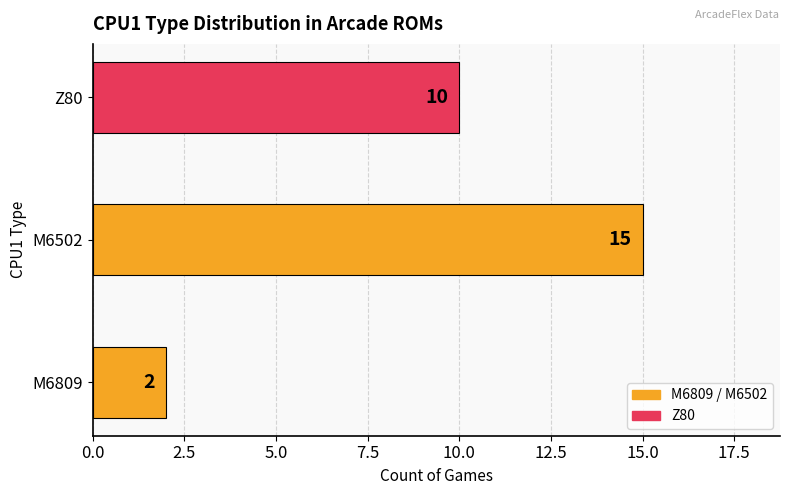

What is the average value?

9